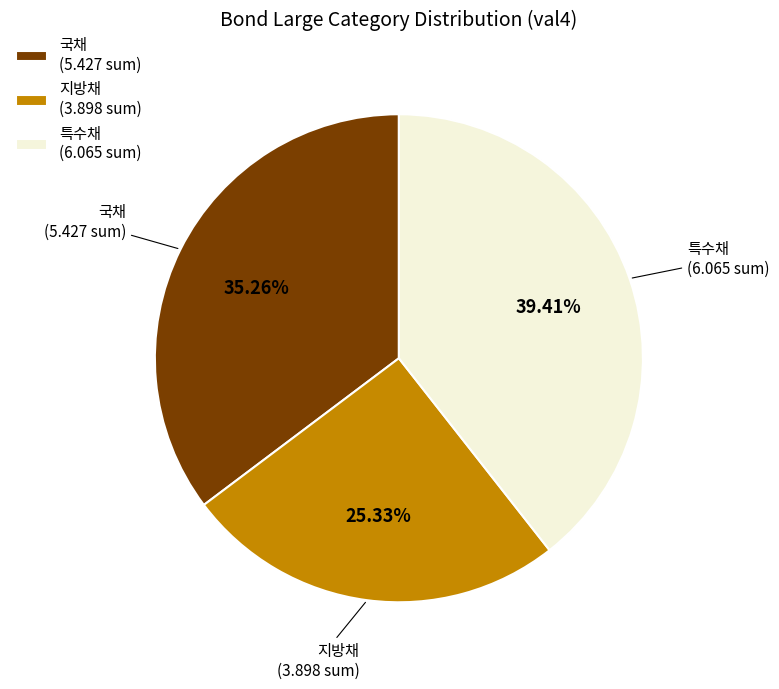

To the nearest percent, what is the difference between the largest and smallest slice percentages?

14%